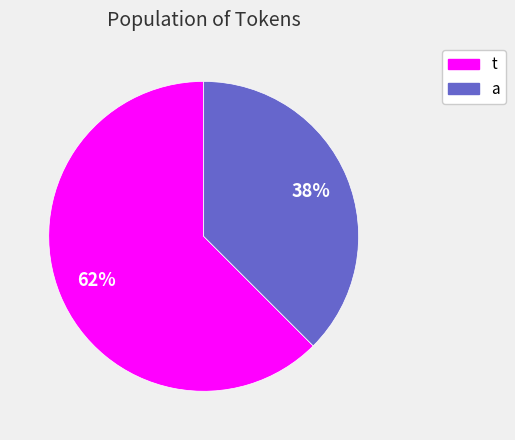

What is the largest slice in the pie chart?

t